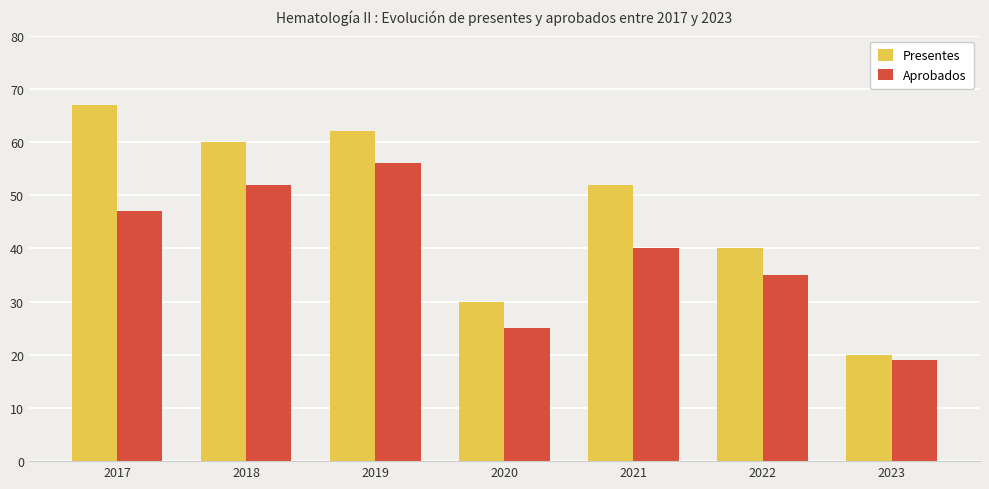

What is the maximum value shown in the chart?

67